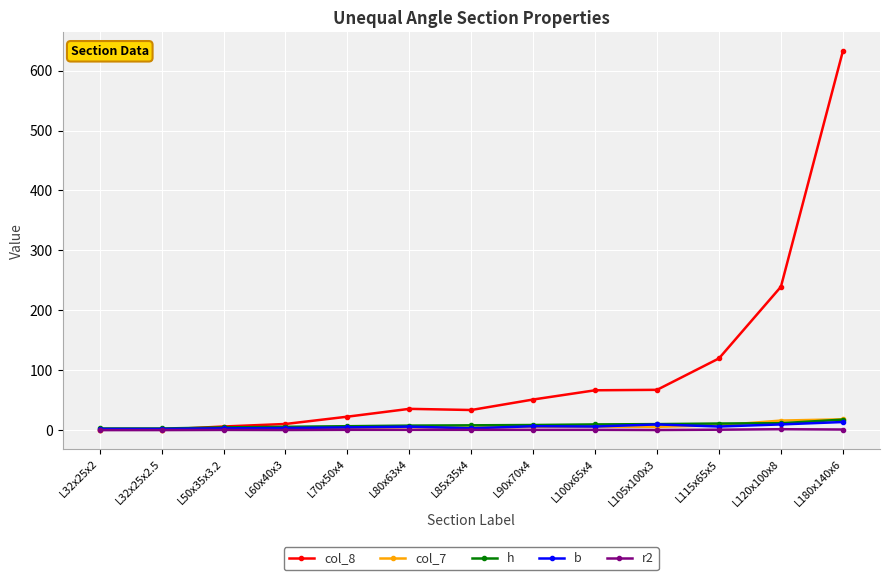

True or false: r2 has more than 0 interior local peaks.

True